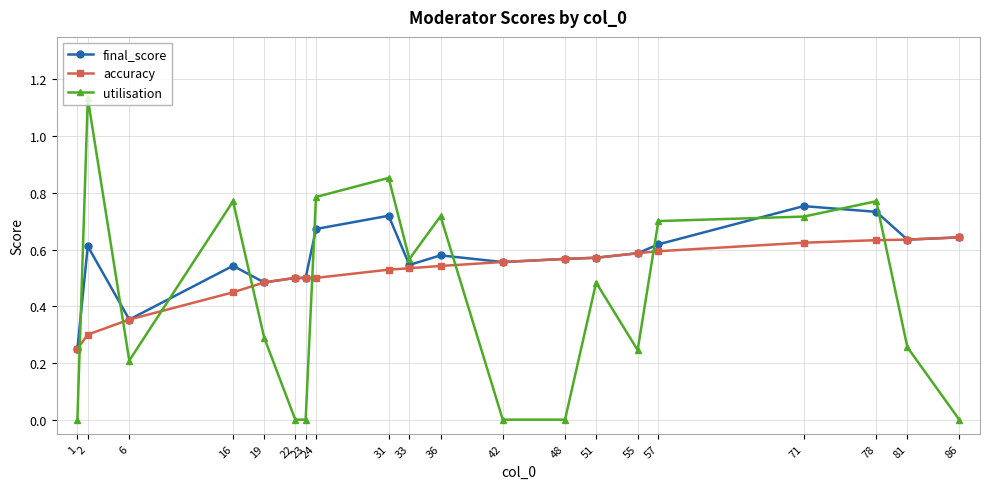

Which category has the highest value across all series?

2